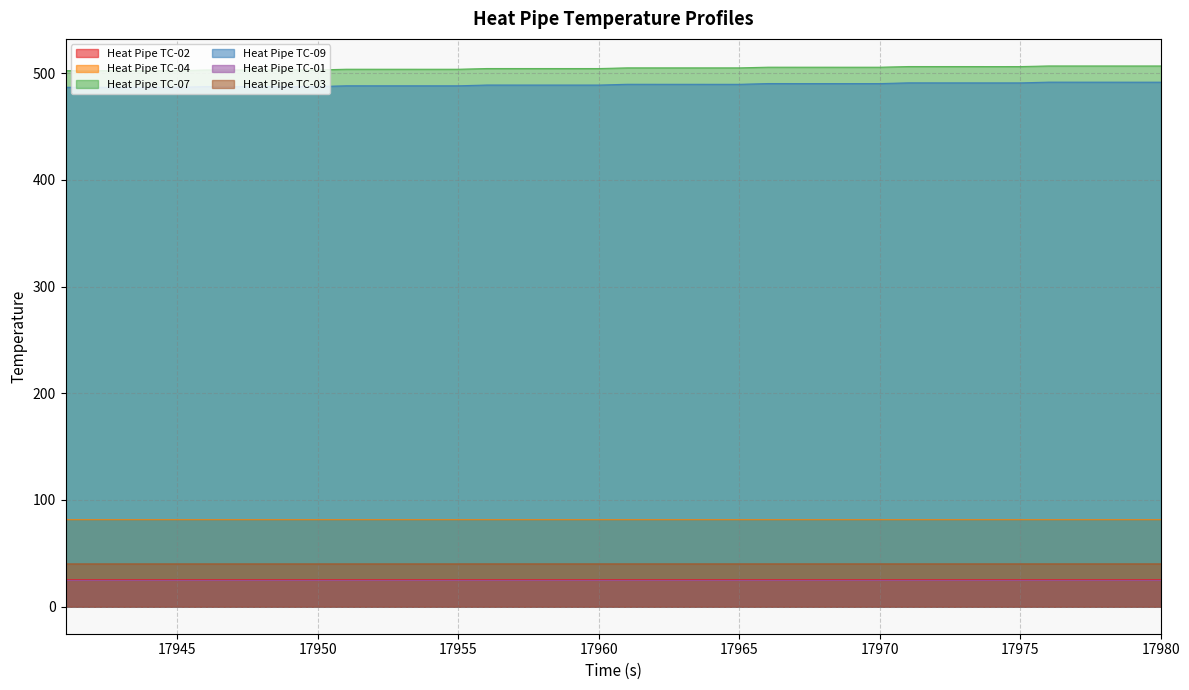

In Heat Pipe TC-02, how many points are higher than both neighbors (excluding endpoints)?

11